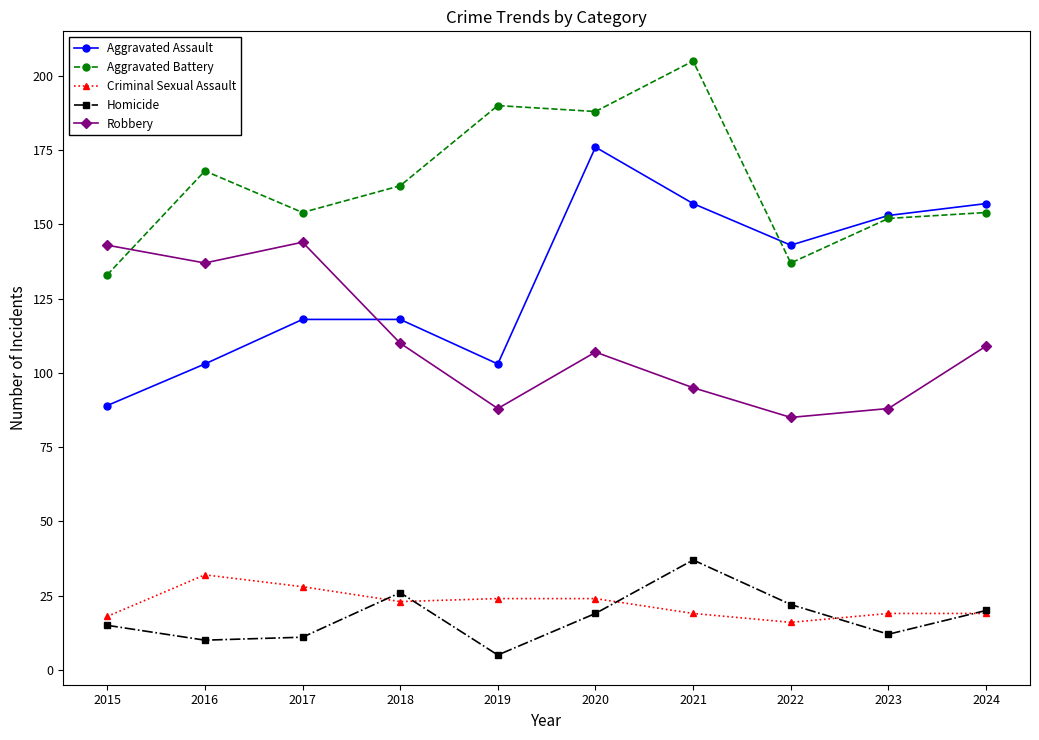

What is the value of the Aggravated Assault point at the 4th from the left?

118